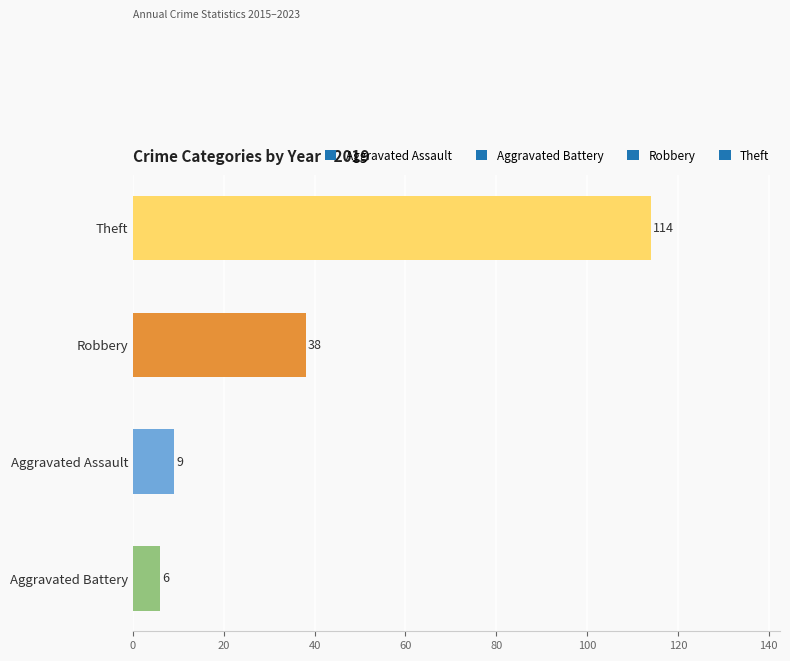

Rank the categories by value from highest to lowest.

Theft, Robbery, Aggravated Assault, Aggravated Battery